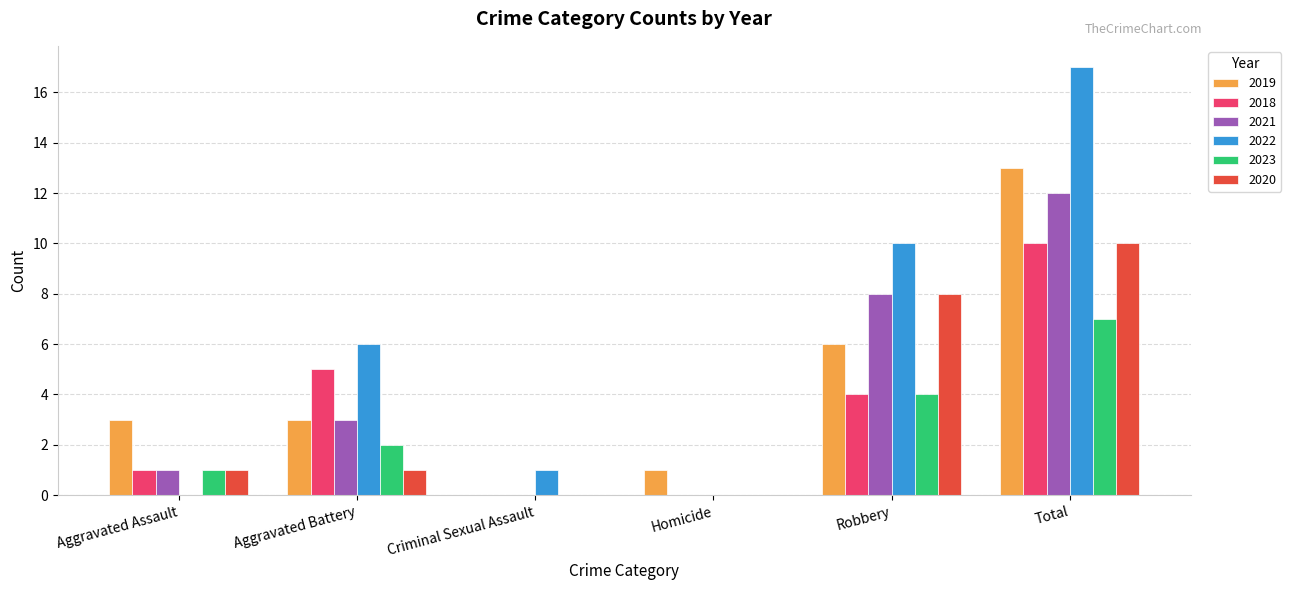

How many data points does each series have?

6